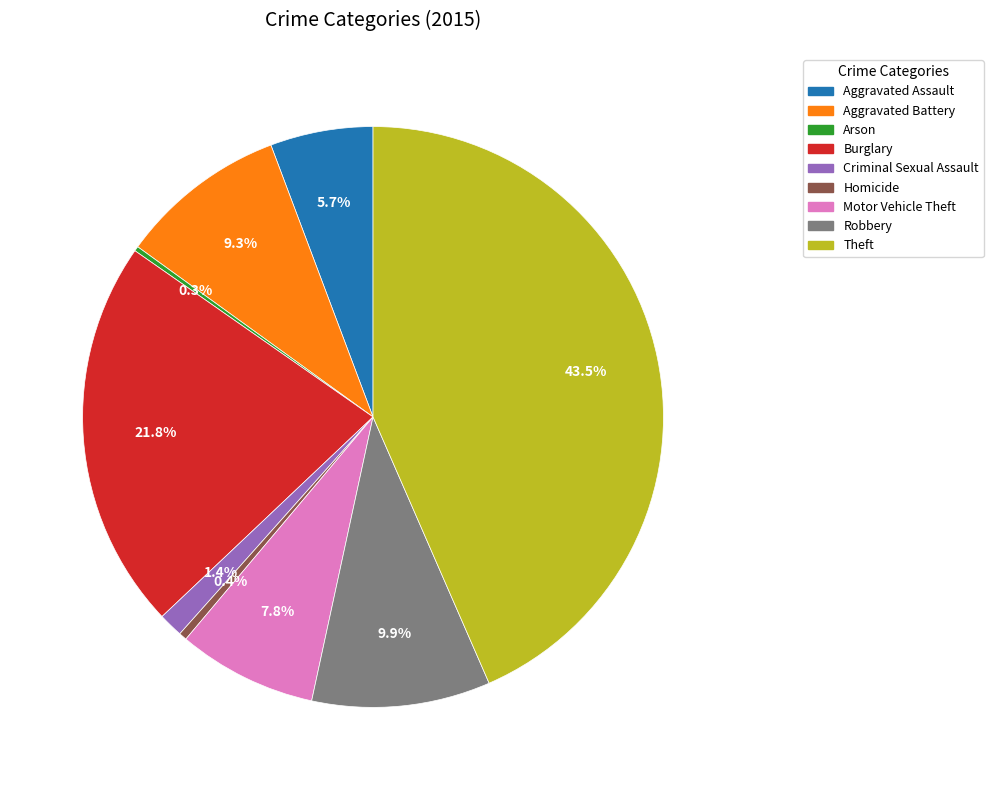

Does Burglary represent more than half of the total?

No